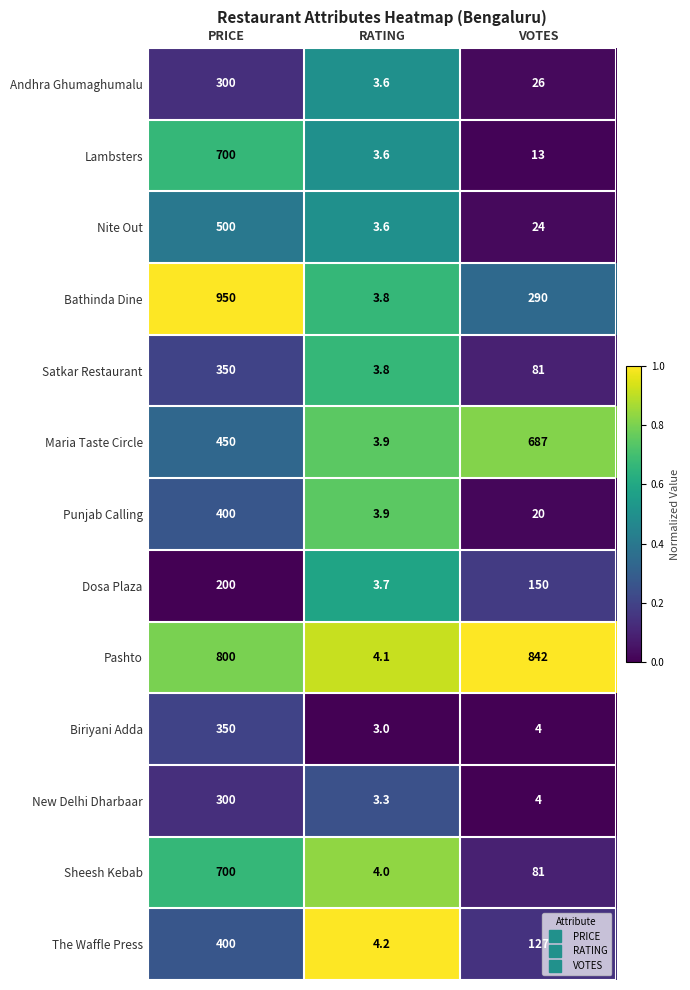

At which label is The Waffle Press closest to 202?

VOTES